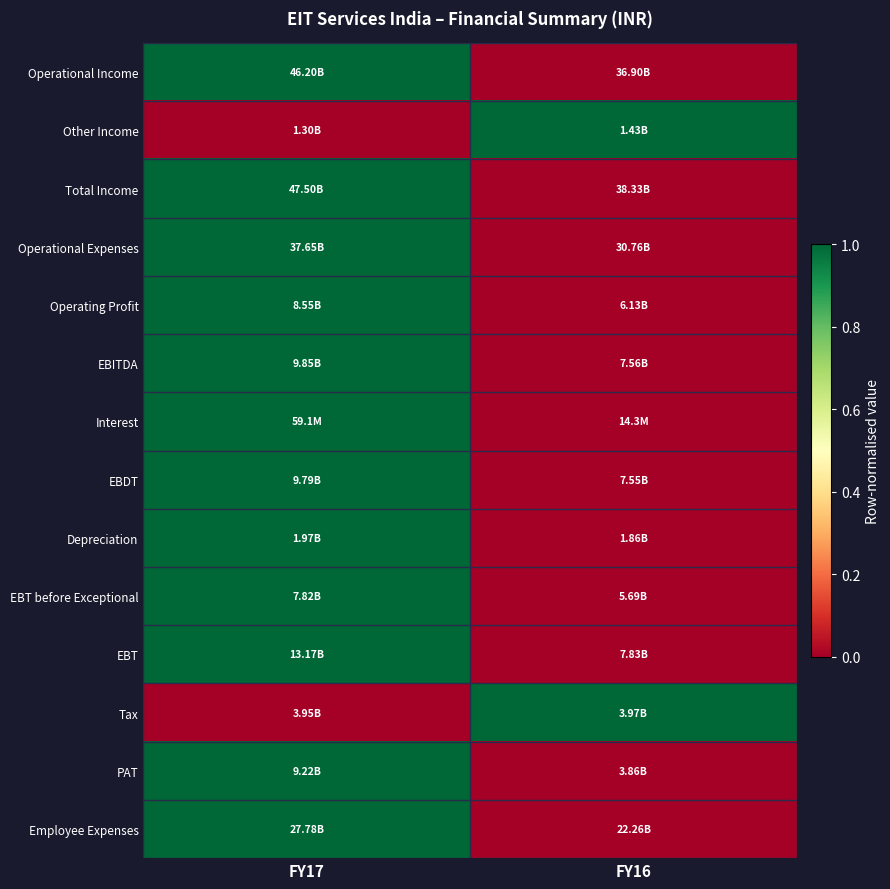

Which series changed the most between FY17 and FY16?

Operational Income